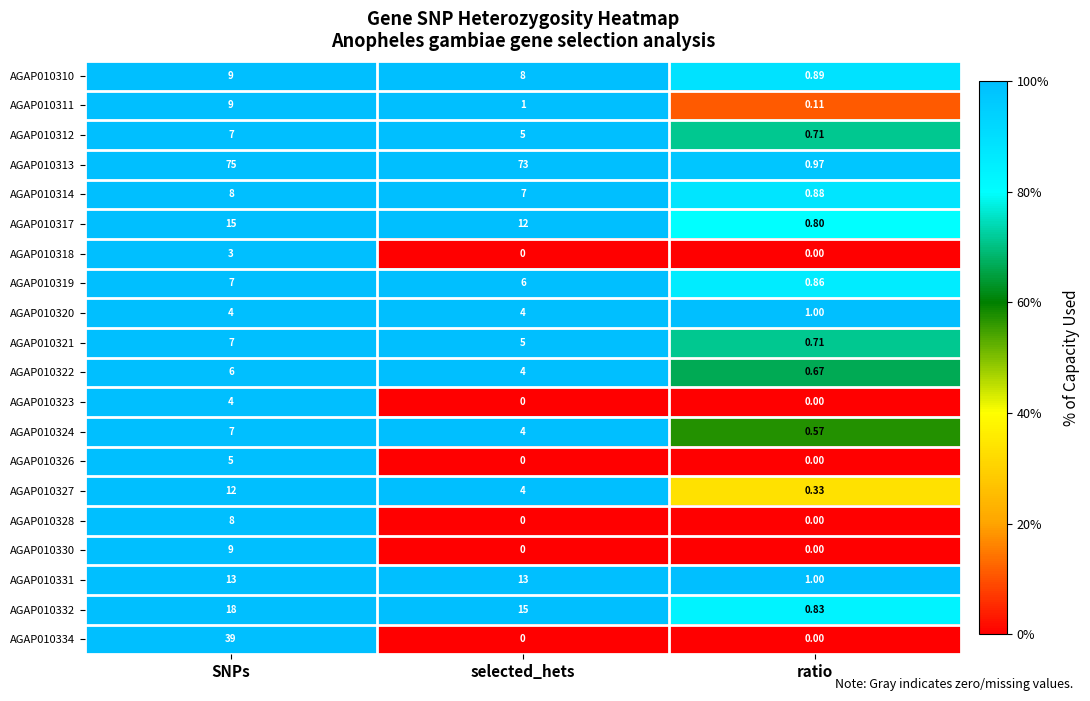

At which label is AGAP010327 closest to 6?

selected_hets